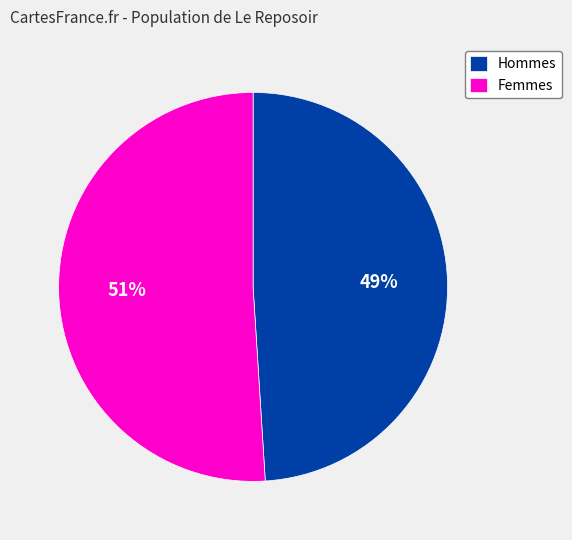

To the nearest percent, what is the average slice percentage?

50%